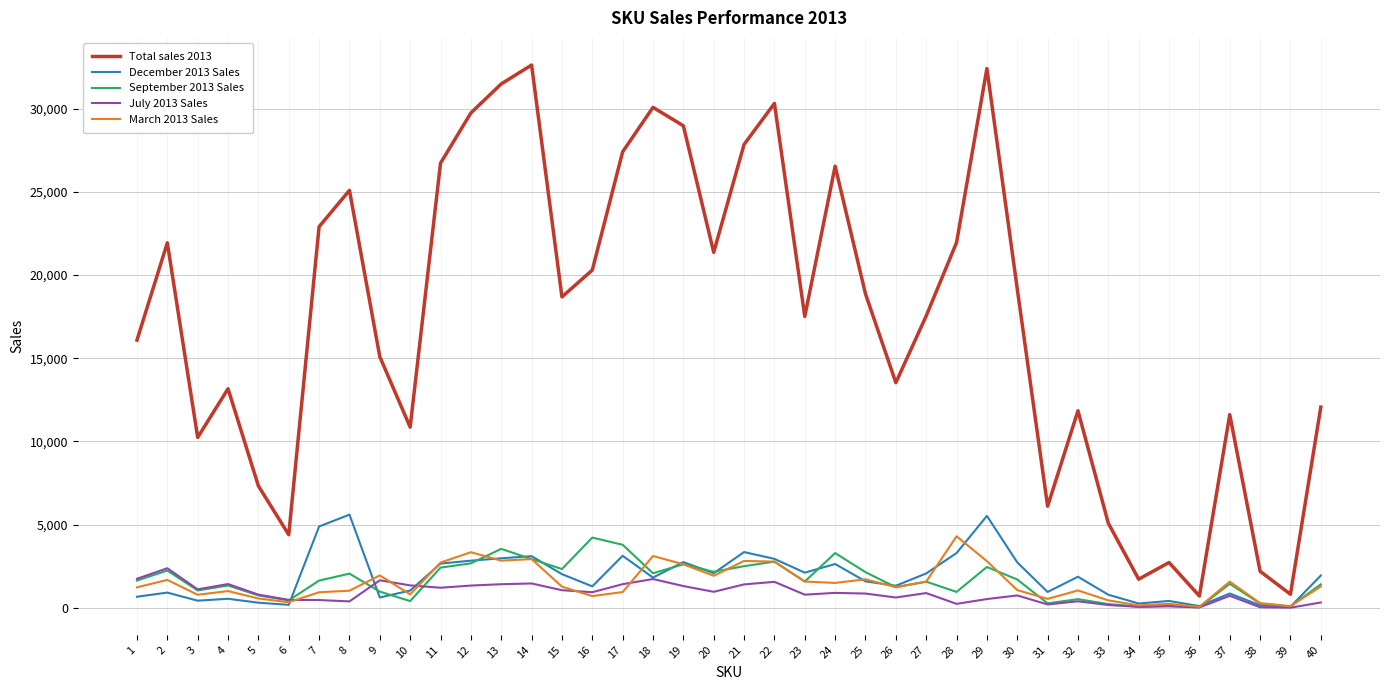

What is the sum of the March 2013 Sales values at 40 and 12?

4628